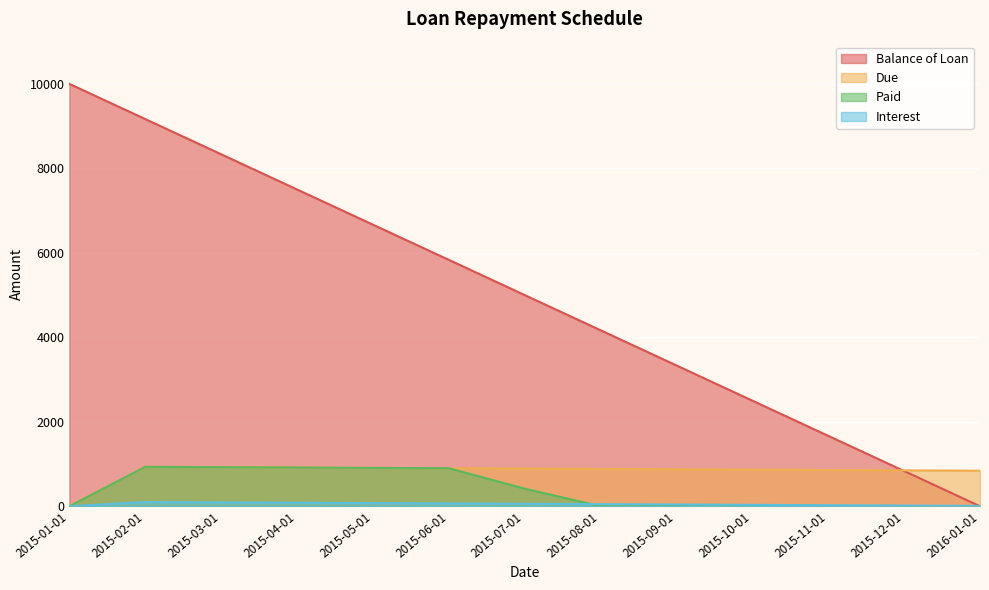

Between 2016-01-01 and 2015-10-01, which is larger?

2015-10-01